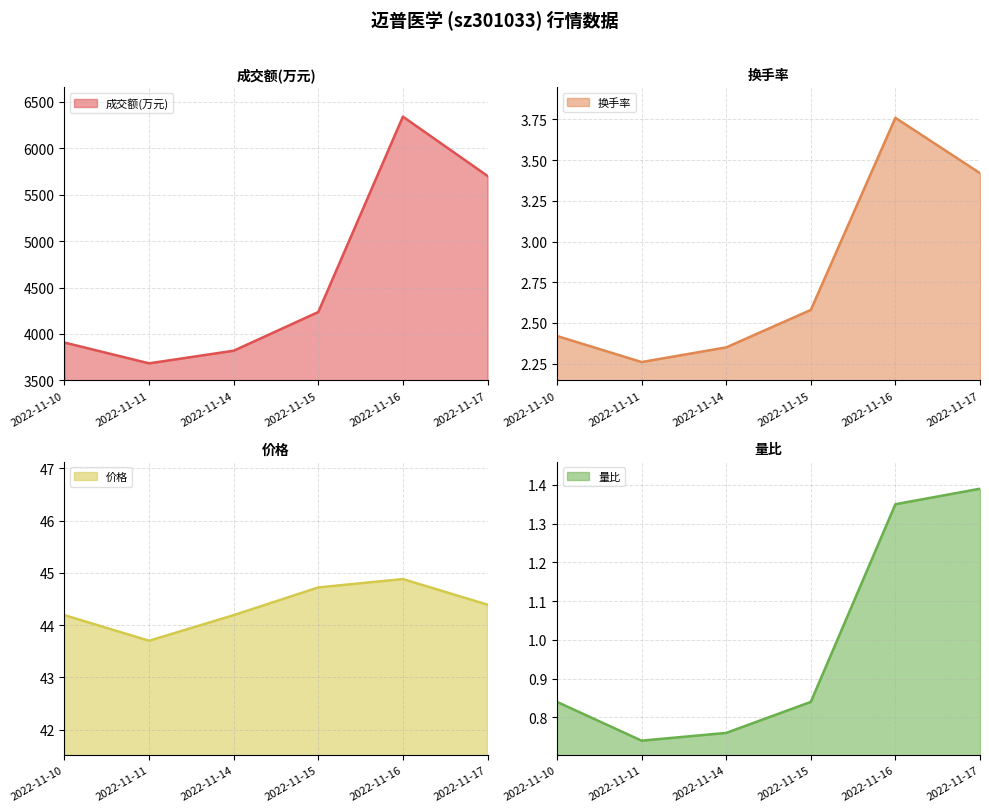

Which series has the largest total across all categories?

成交额(万元)